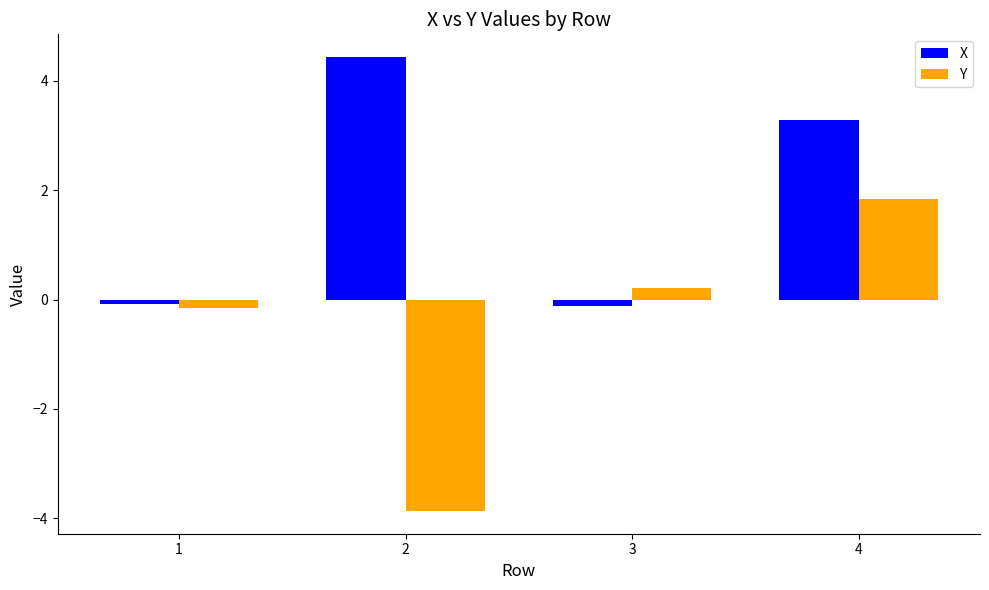

Reading right to left, what are all the values shown in this chart?

X: 3.3	-0.1	4.4	-0.1
Y: 1.8	0.2	-3.9	-0.2